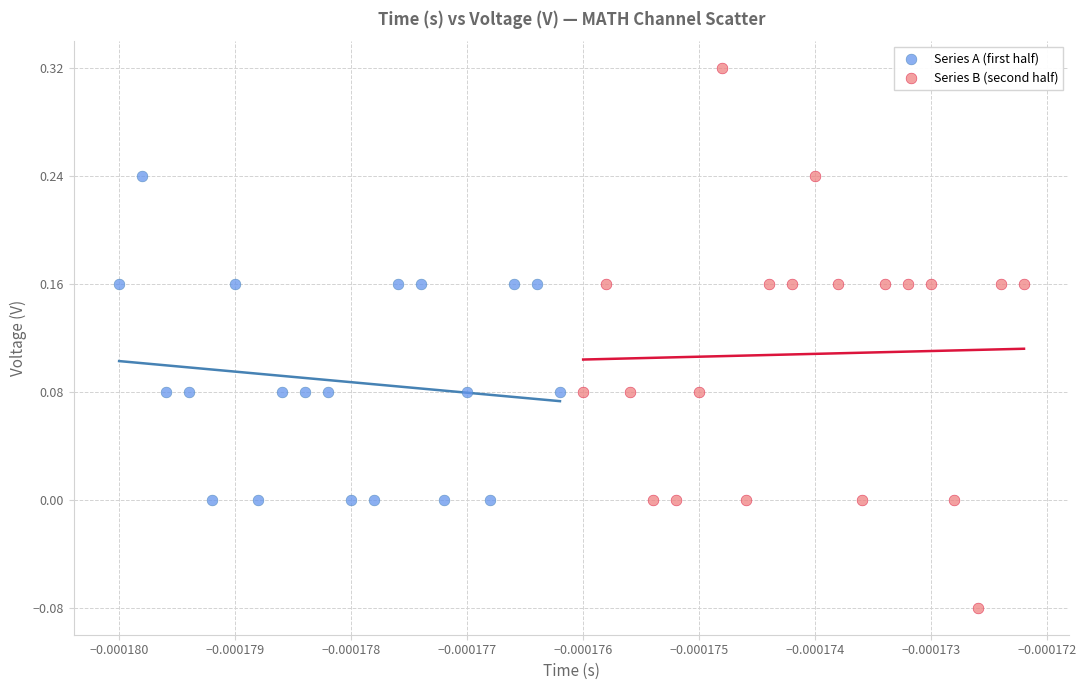

Which series reaches the minimum Y coordinate?

Series B (second half)